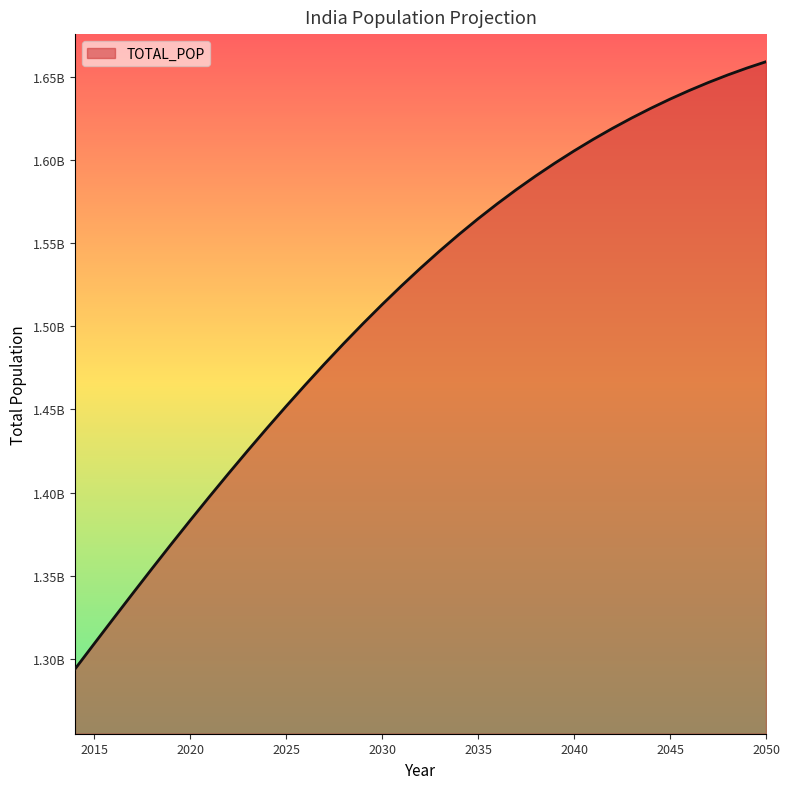

What is the smallest value displayed?

1293859294